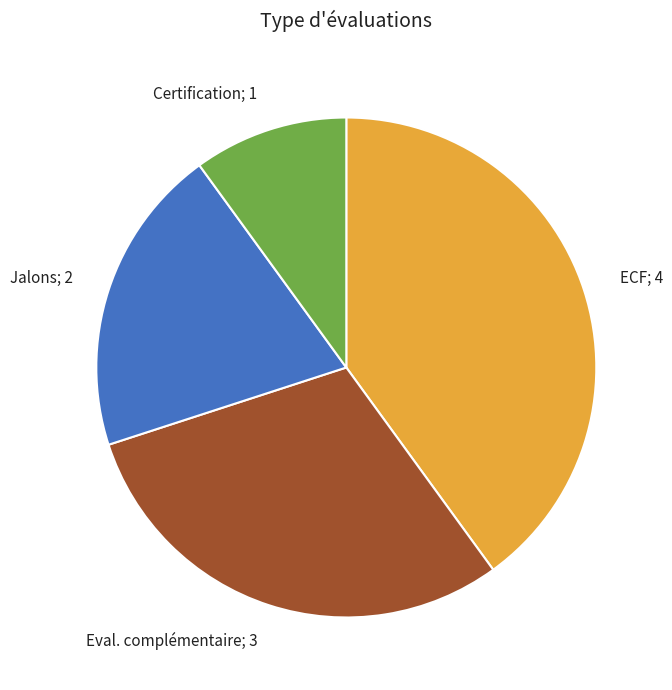

True or false: ECF; 4 accounts for 32% of the total.

False